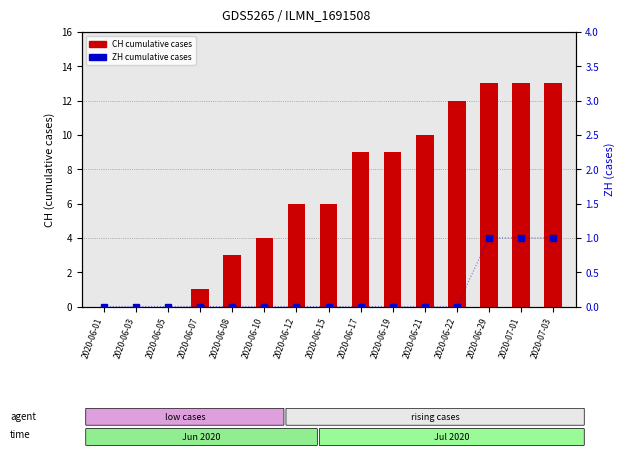

What is the total value across all series at 2020-07-03?

14